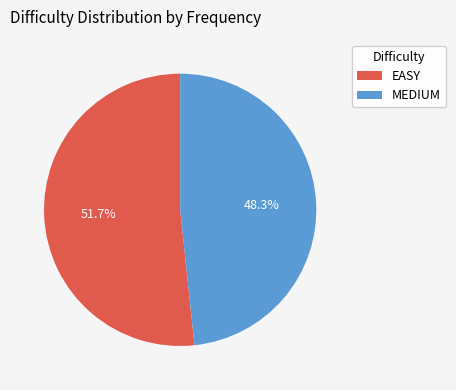

True or false: EASY accounts for 52% of the total.

True